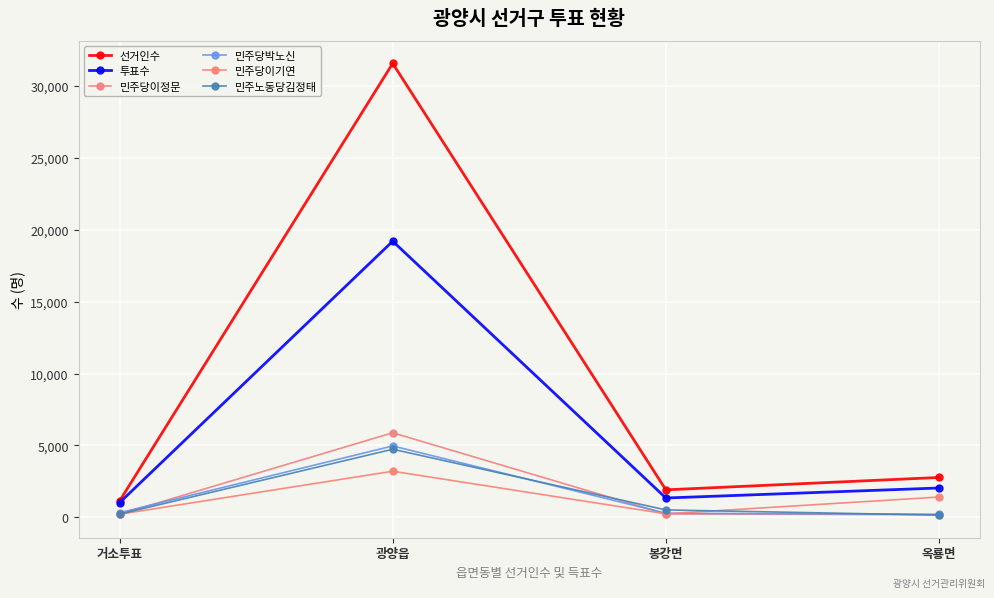

At which label does 민주당이정문 first exceed 244?

광양읍